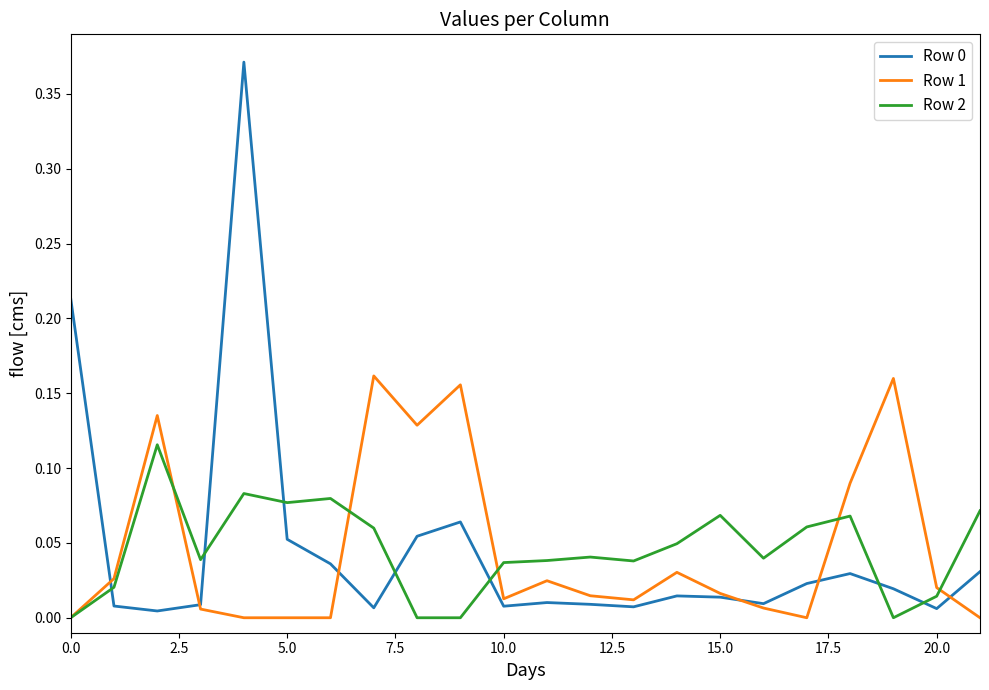

How many interior local valleys does the Row 0 series have?

6